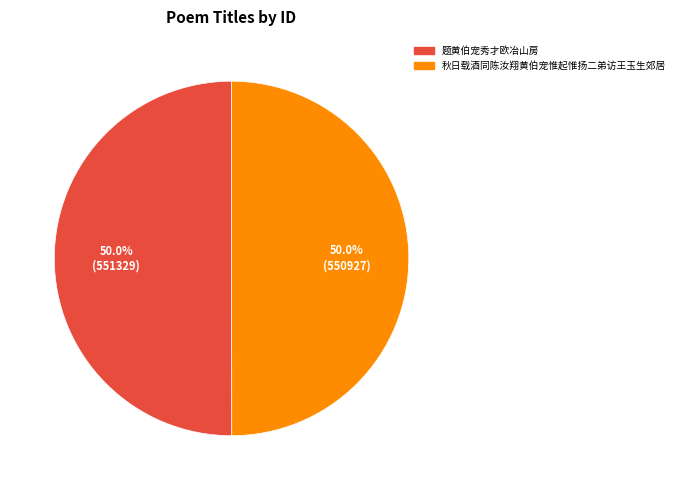

Approximately how many times larger is the value at 题黄伯宠秀才欧冶山房 compared to 秋日载酒同陈汝翔黄伯宠惟起惟扬二弟访王玉生郊居?

1.0